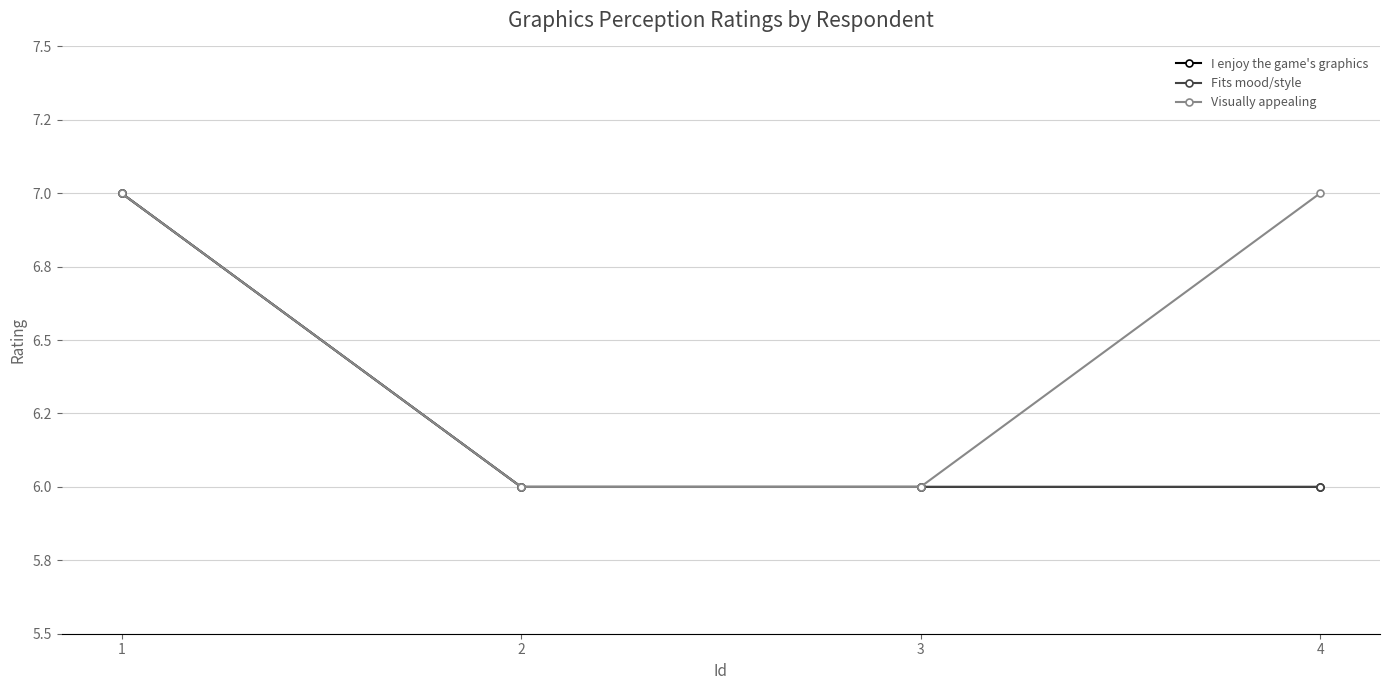

The value of I think the graphics of the game fit the mood or style of the game at 1 is 7. True or false?

True